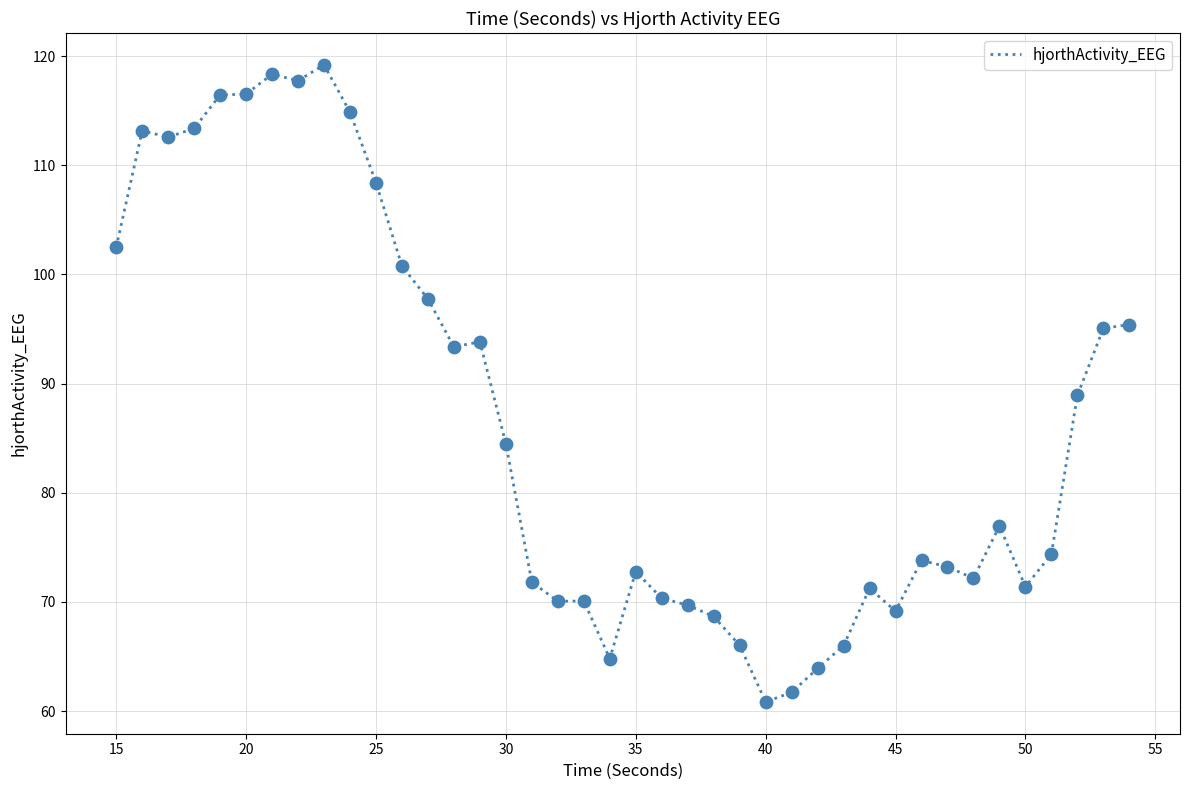

What is the difference between the maximum and minimum values?

58.3